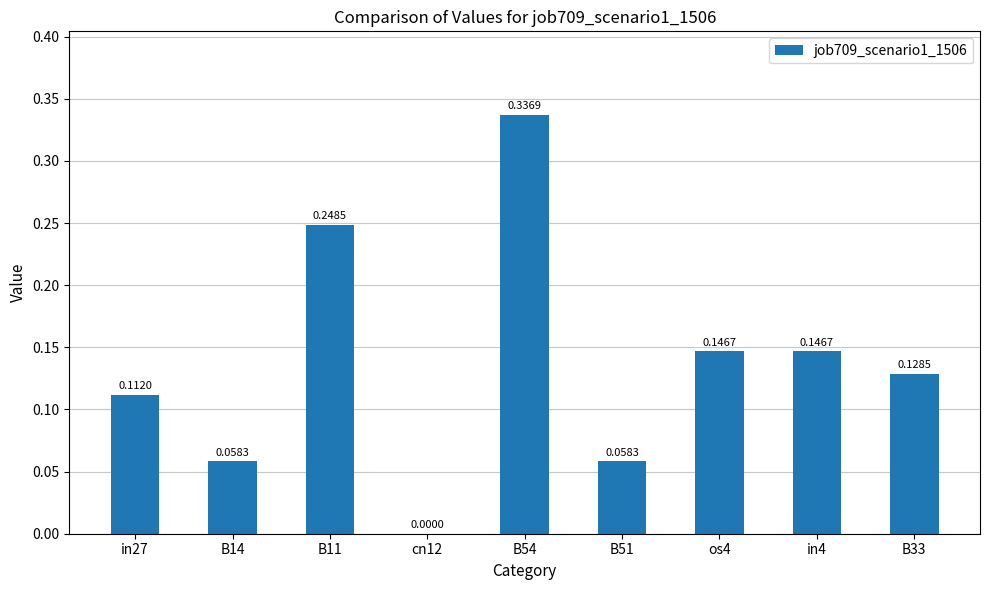

Where is the data nearest to the value 0?

cn12